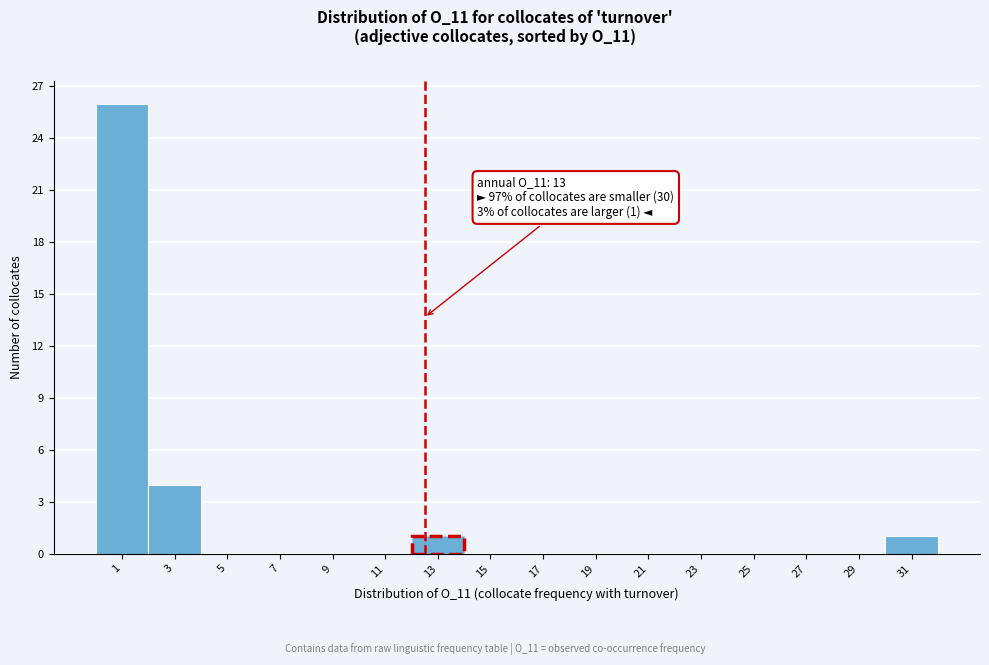

Reading left to right, transcribe all the data shown in this chart.

1=26	3=4	5=0	7=0	9=0	11=0	13=1	15=0	17=0	19=0	21=0	23=0	25=0	27=0	29=0	31=1